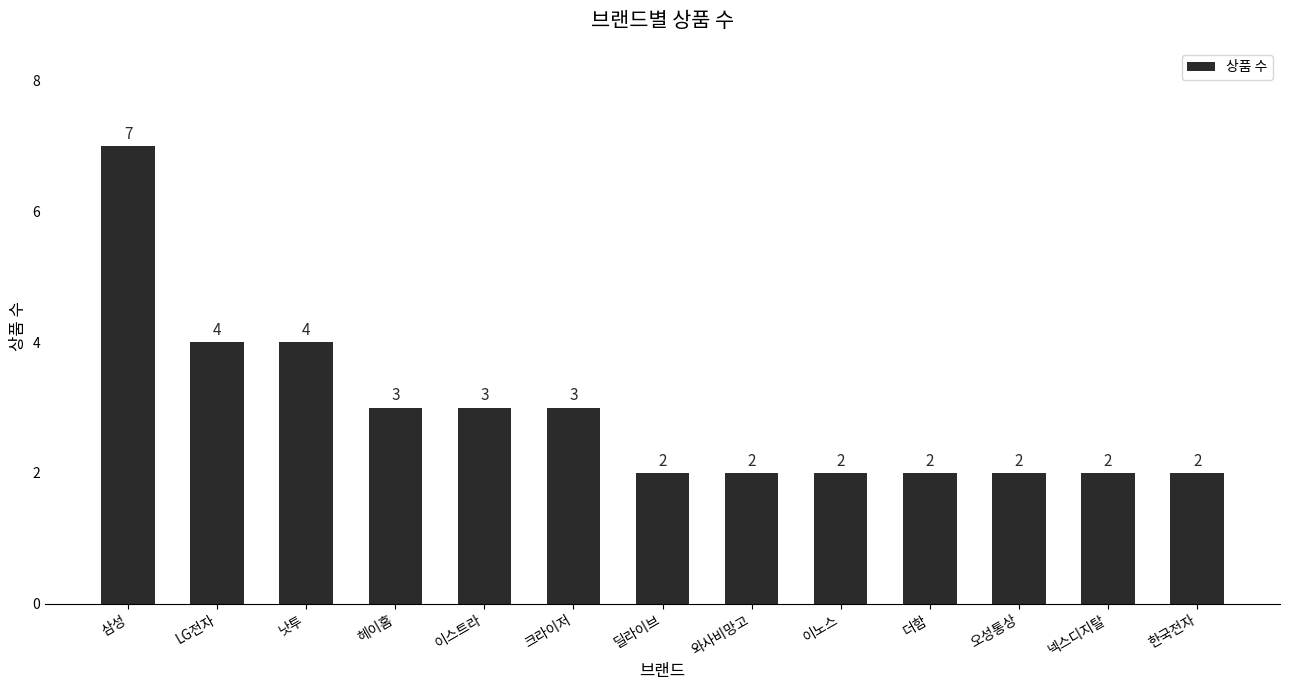

What is the difference between the values at 오성통상 and LG전자?

2